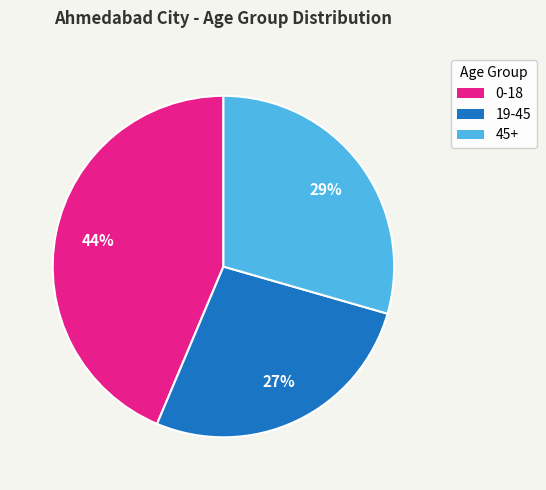

To the nearest percent, what is the difference between the largest and smallest slice percentages?

17%